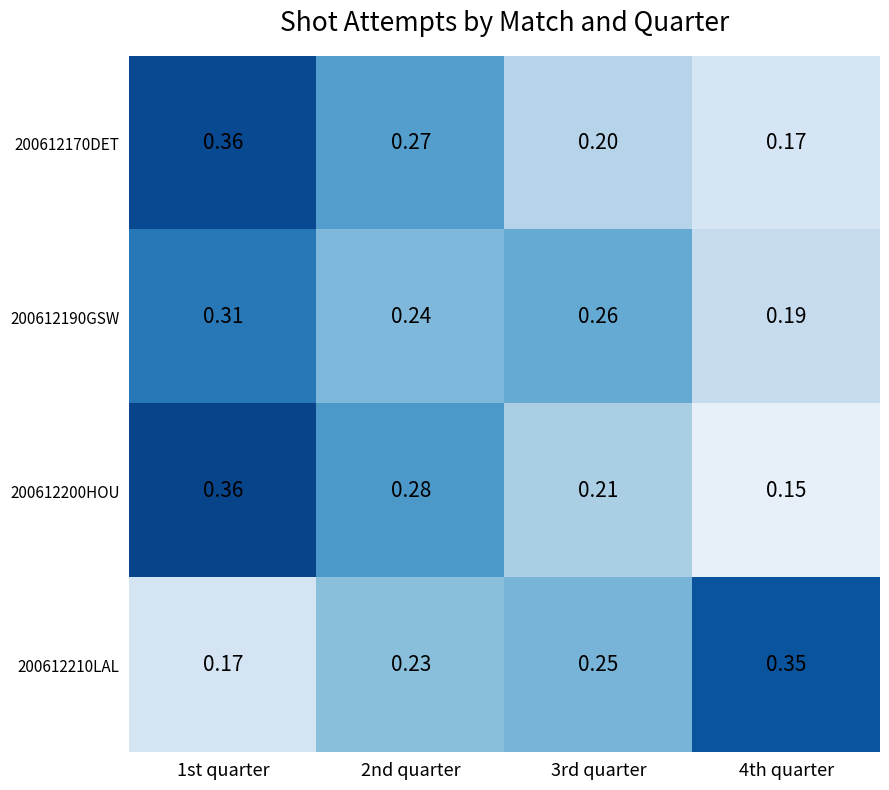

Is the value of 200612200HOU at 2nd quarter greater than the value of 200612210LAL at 1st quarter?

Yes